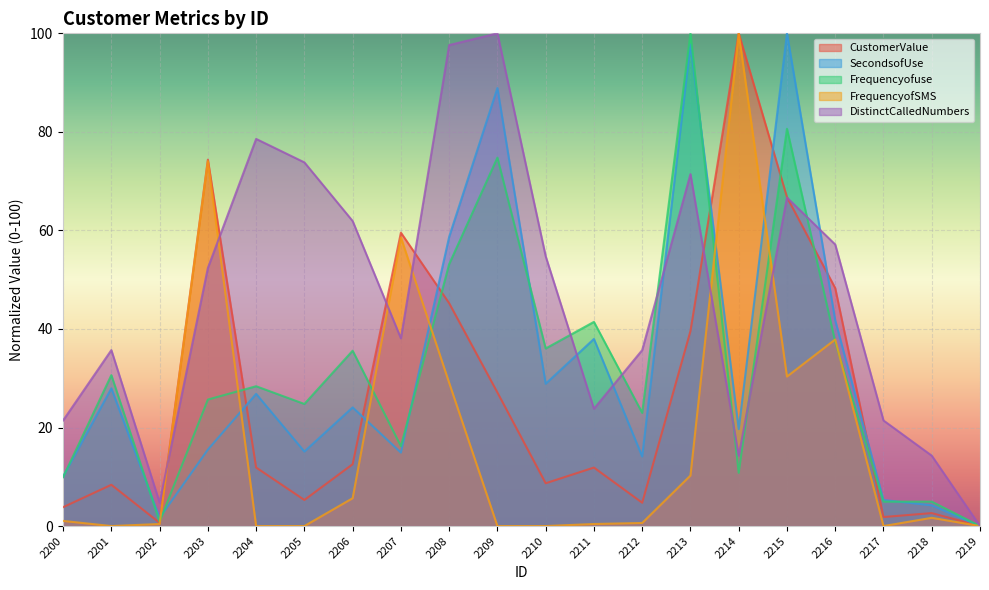

In Frequencyofuse, how many points are higher than both neighbors (excluding endpoints)?

7